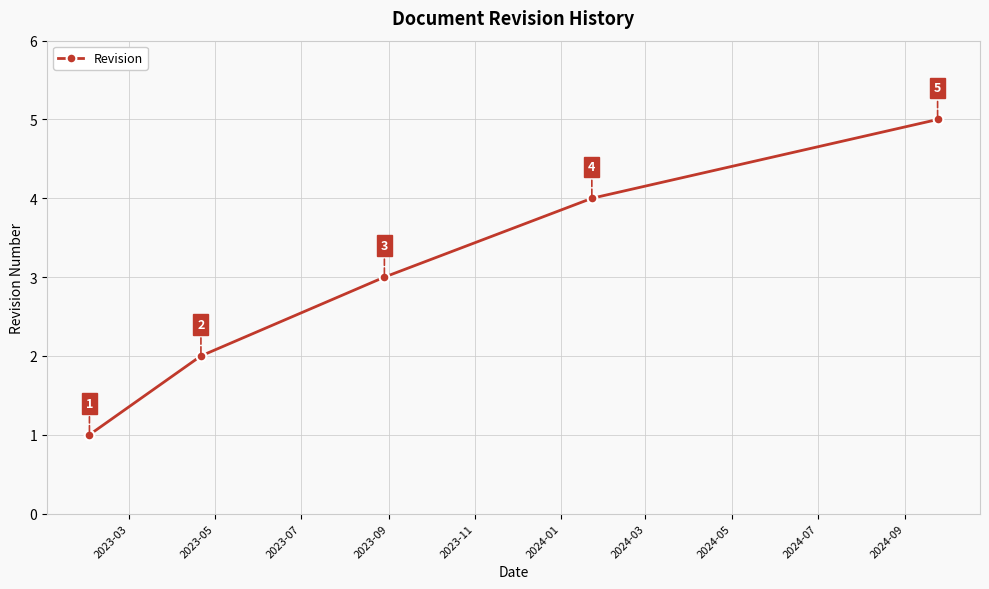

True or false: there are more than 1 points higher than both neighbors.

False